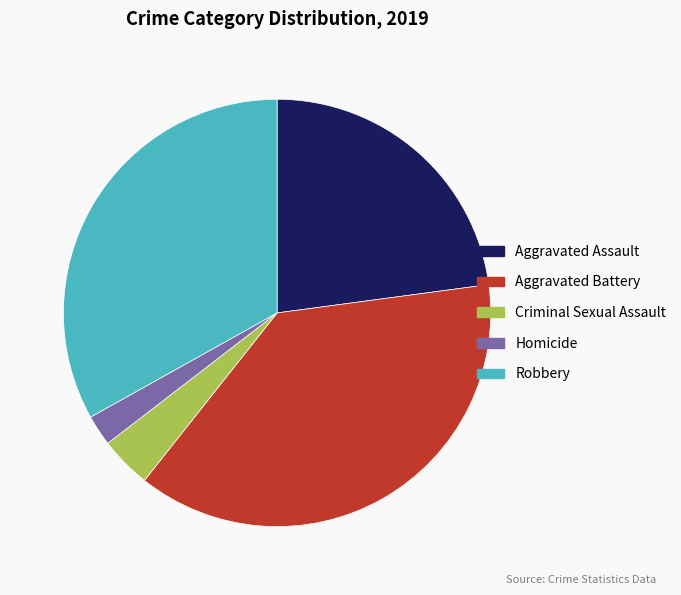

Rank the categories by value from lowest to highest.

Homicide, Criminal Sexual Assault, Aggravated Assault, Robbery, Aggravated Battery